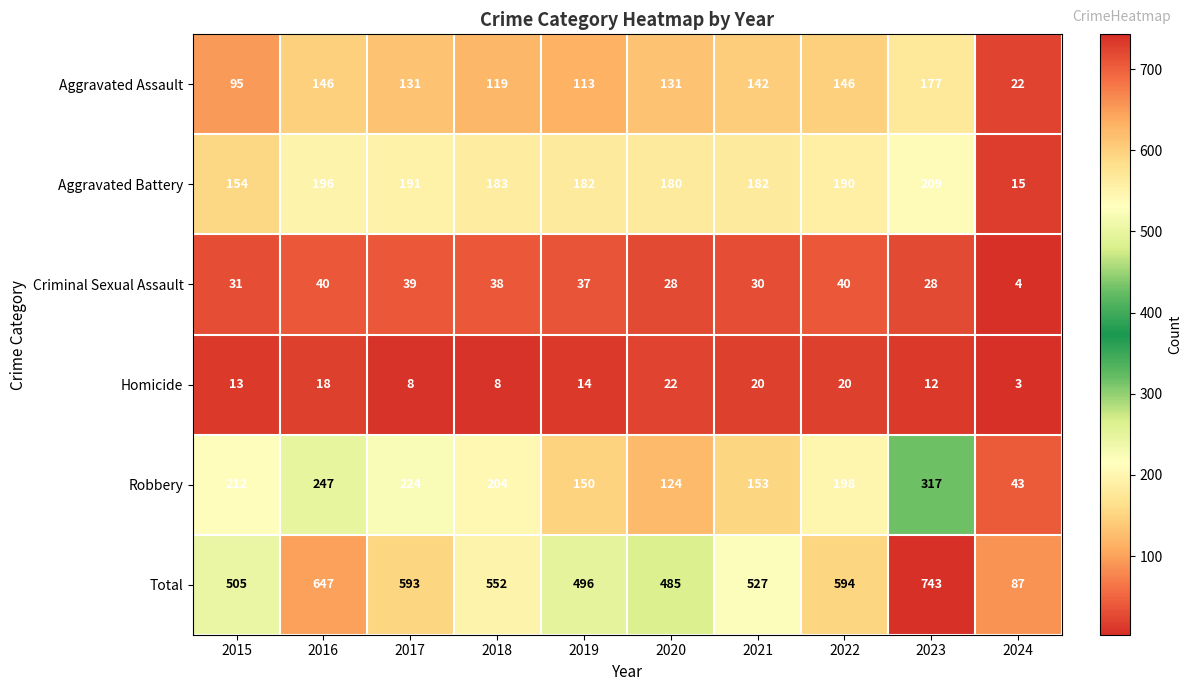

At 2019, list the series in order from largest to smallest.

Total, Aggravated Battery, Robbery, Aggravated Assault, Criminal Sexual Assault, Homicide